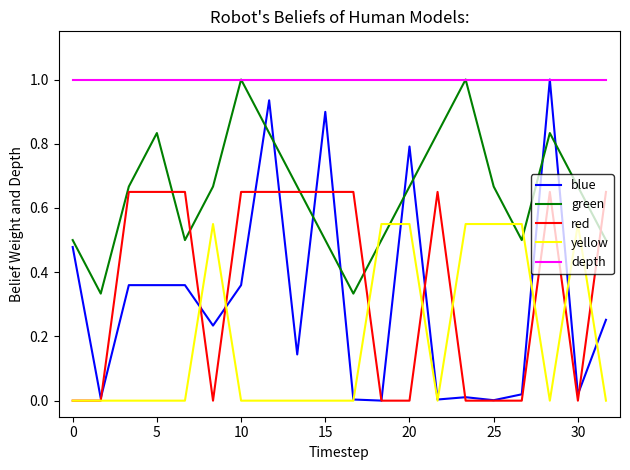

After their last crossing, which series has the higher values: red or green?

red